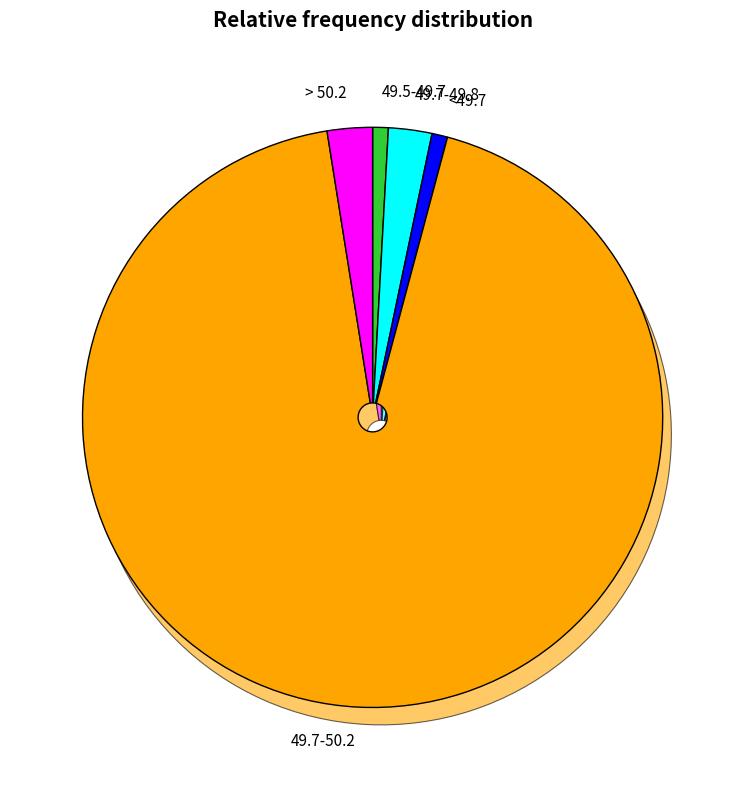

How many segments does this pie chart have?

7